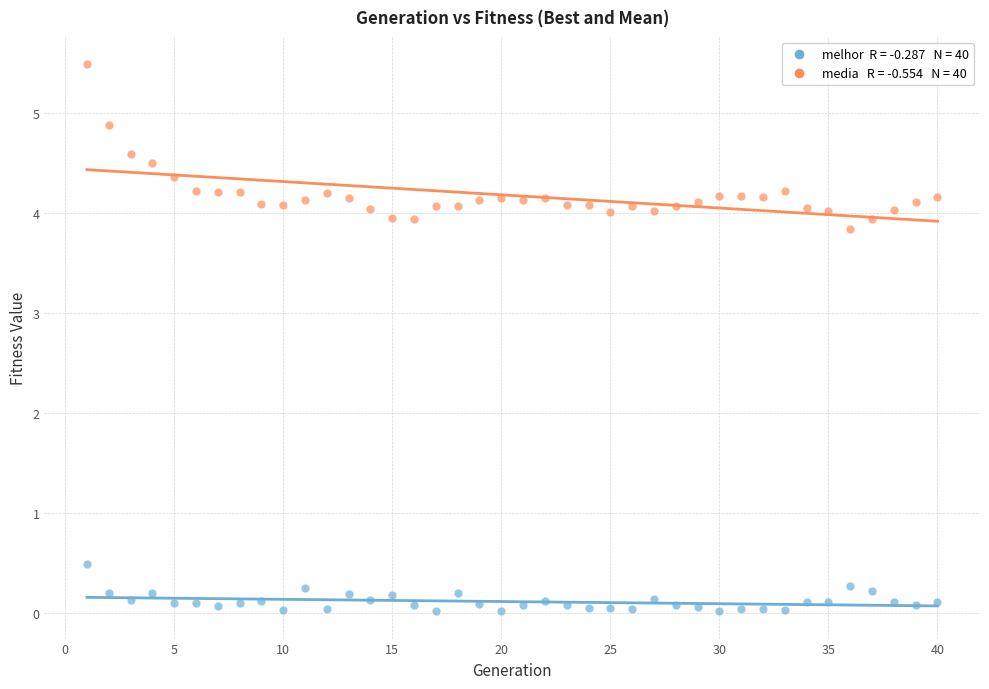

Across all data points, what is the range of X values (max minus min)?

39.0